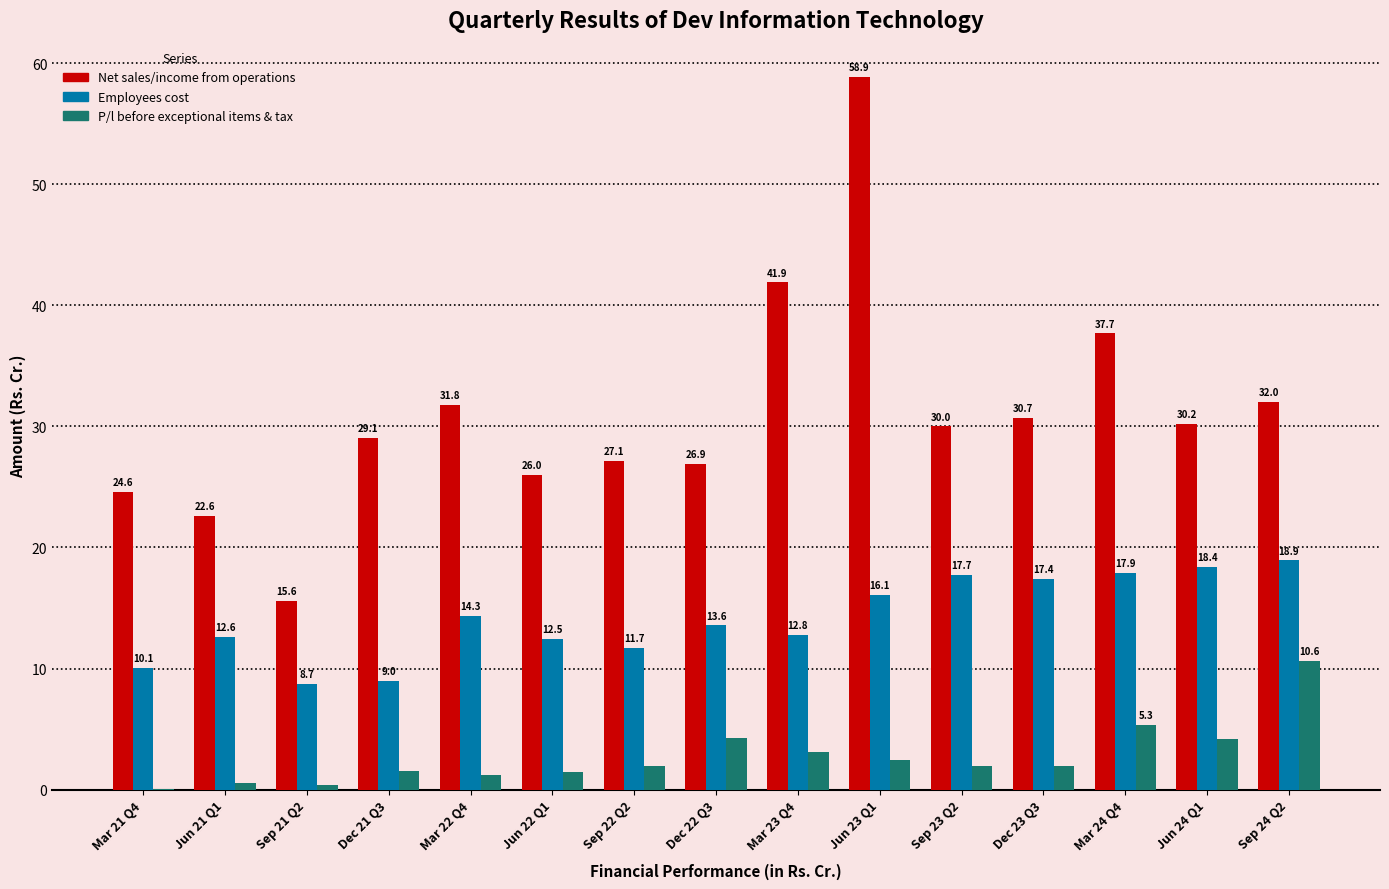

What is the sum of the Net sales/income from operations values at Dec 22 Q3 and Dec 21 Q3?

56.0